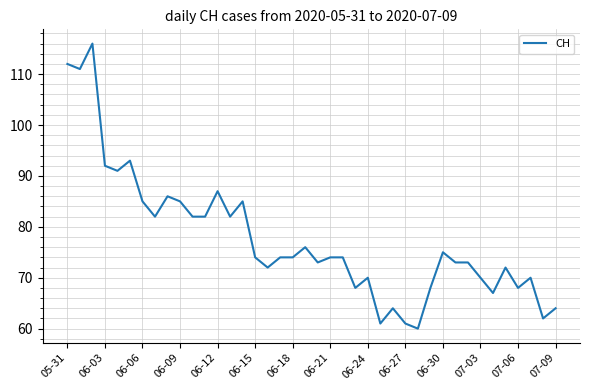

What is the greatest value displayed?

116